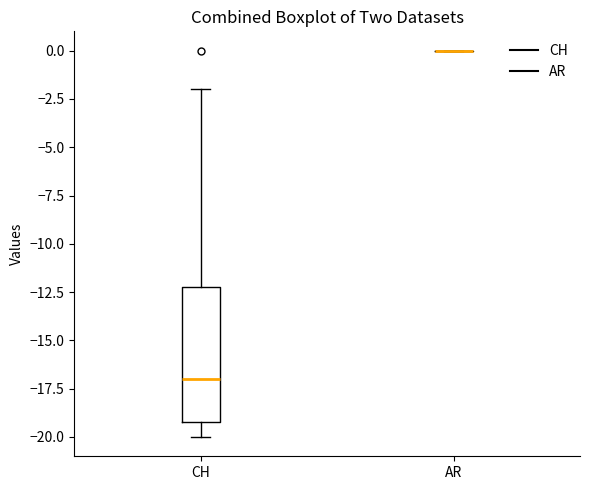

Which box is the tallest, from its lower edge to its upper edge?

CH